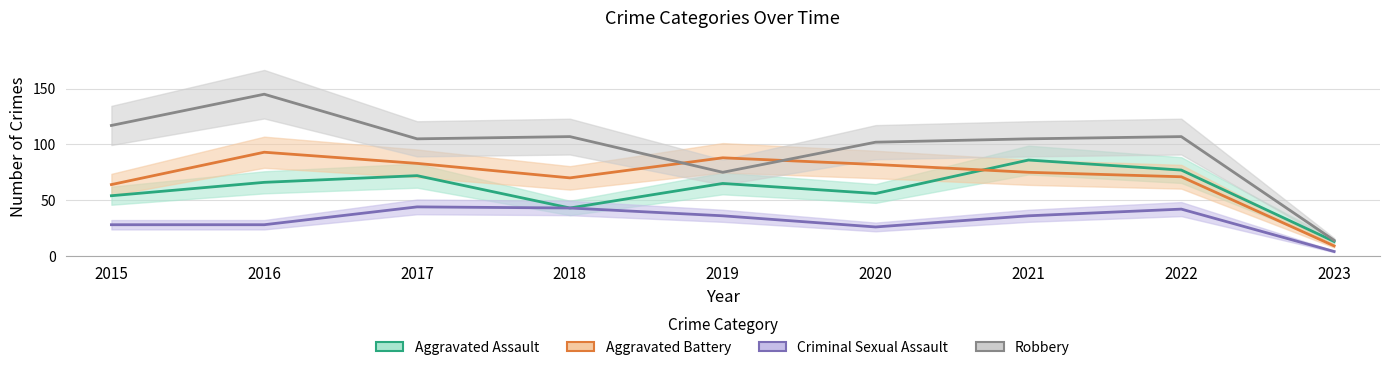

Which series ends up on top after the final intersection of Robbery and Aggravated Battery?

Robbery